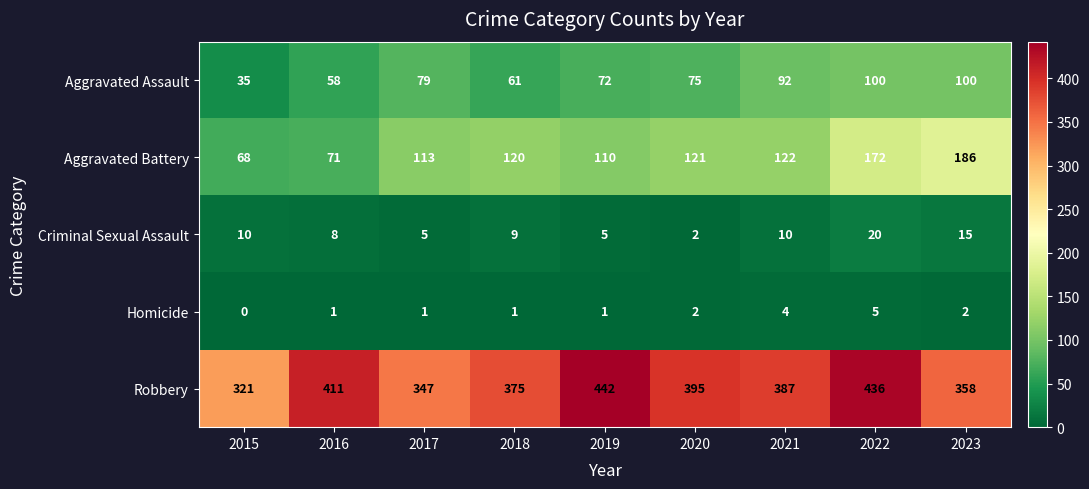

What is the highest value of the Robbery series?

442